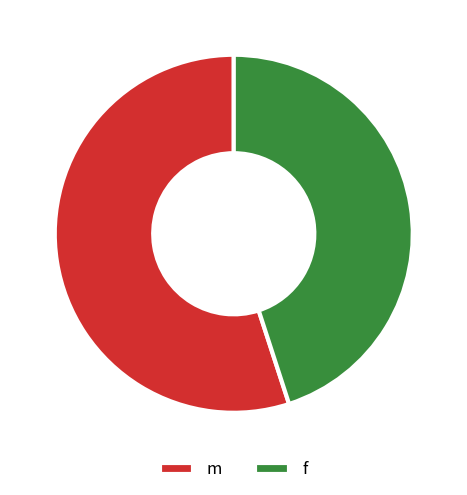

Is it true that m is 45% of the pie?

False